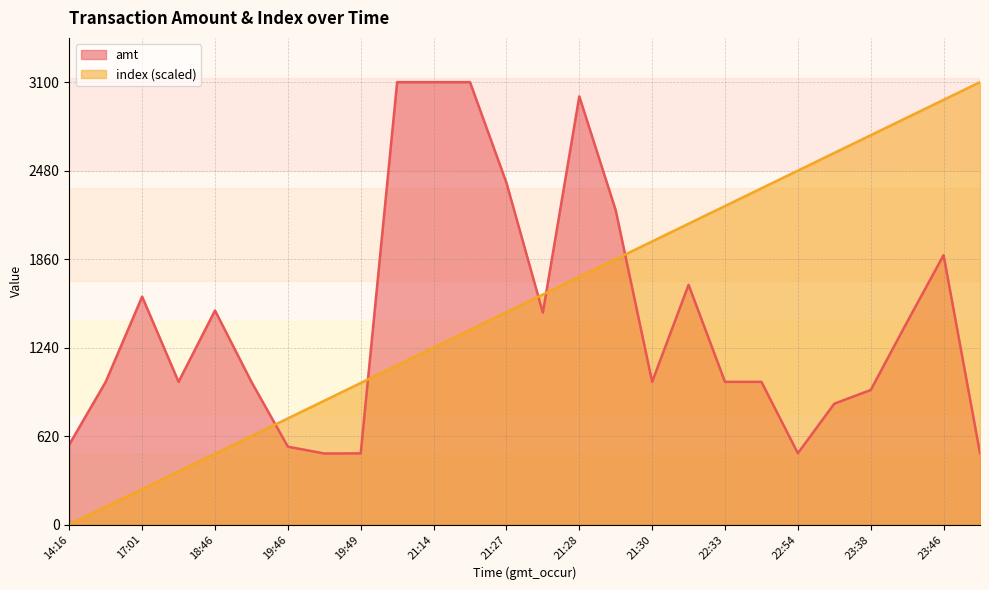

What is the sum of the amt values at 19:49 and 23:30?

1346.0